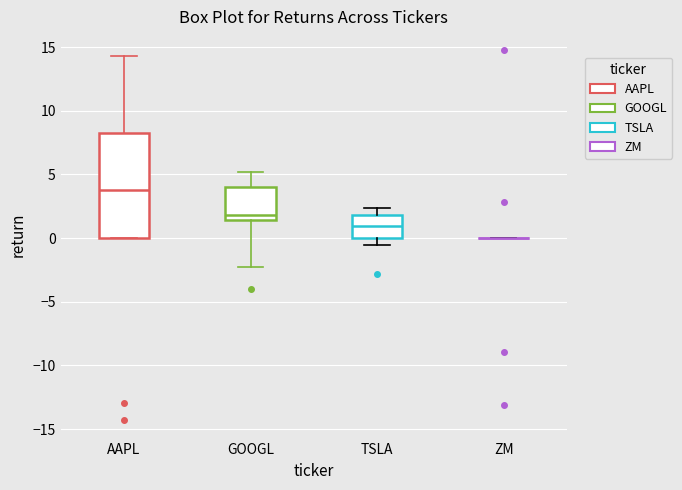

Which box is the tallest, from its lower edge to its upper edge?

AAPL